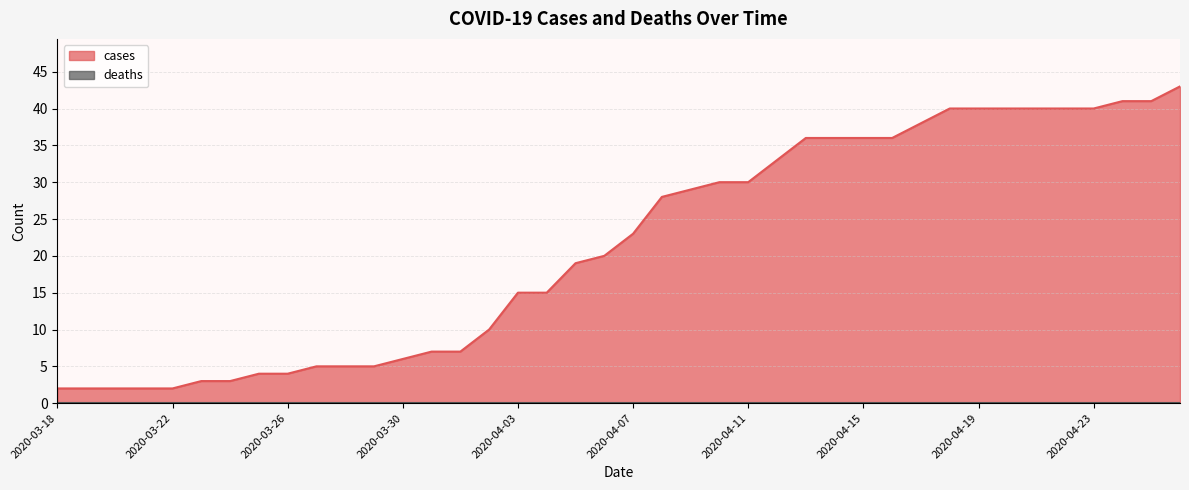

List the labels in order of value, smallest first.

2020-03-18, 2020-03-19, 2020-03-20, 2020-03-21, 2020-03-22, 2020-03-23, 2020-03-24, 2020-03-25, 2020-03-26, 2020-03-27, 2020-03-28, 2020-03-29, 2020-03-30, 2020-03-31, 2020-04-01, 2020-04-02, 2020-04-03, 2020-04-04, 2020-04-05, 2020-04-06, 2020-04-07, 2020-04-08, 2020-04-09, 2020-04-10, 2020-04-11, 2020-04-12, 2020-04-13, 2020-04-14, 2020-04-15, 2020-04-16, 2020-04-17, 2020-04-18, 2020-04-19, 2020-04-20, 2020-04-21, 2020-04-22, 2020-04-23, 2020-04-24, 2020-04-25, 2020-04-26